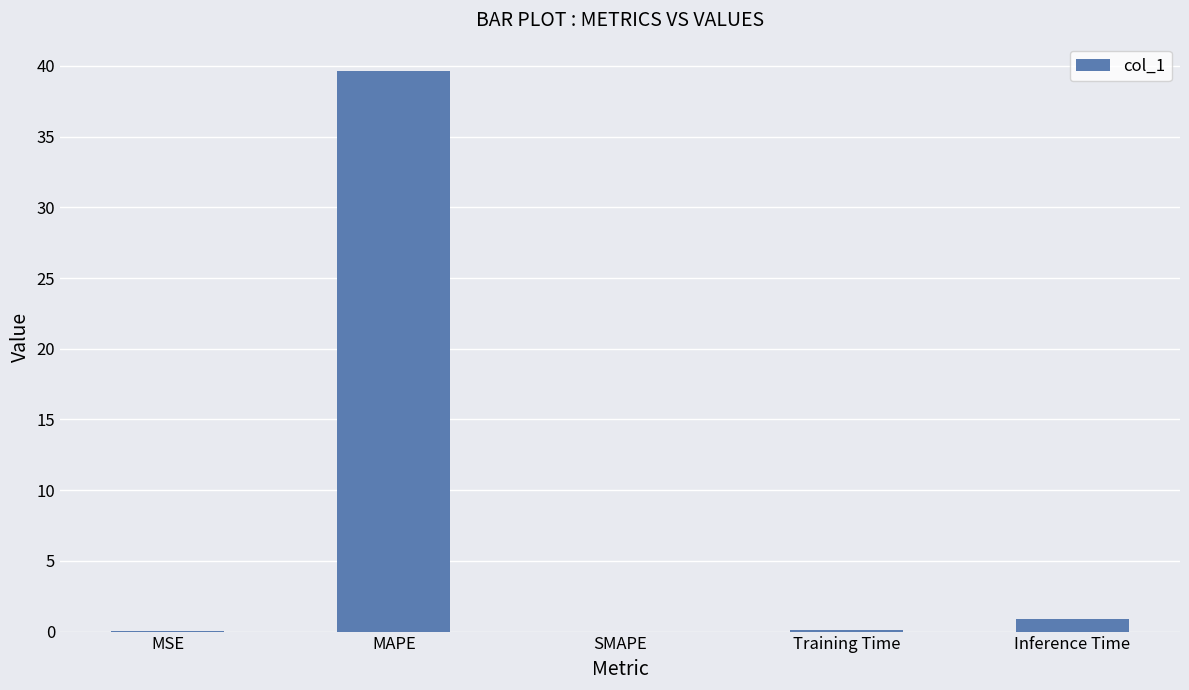

The chart shows a value of 0.9 at Inference Time. True or false?

True